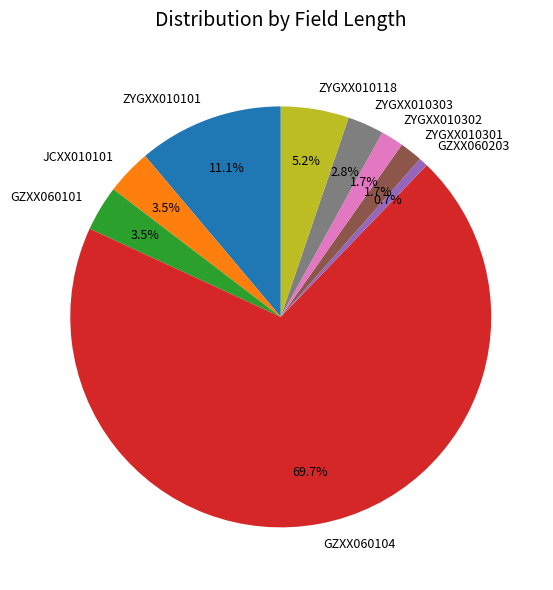

How much of the chart is everything except ZYGXX010303?

97.2%